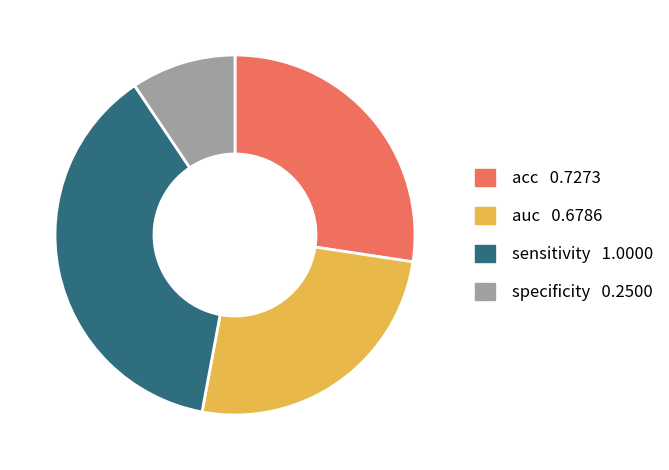

What is the largest slice in the pie chart?

sensitivity